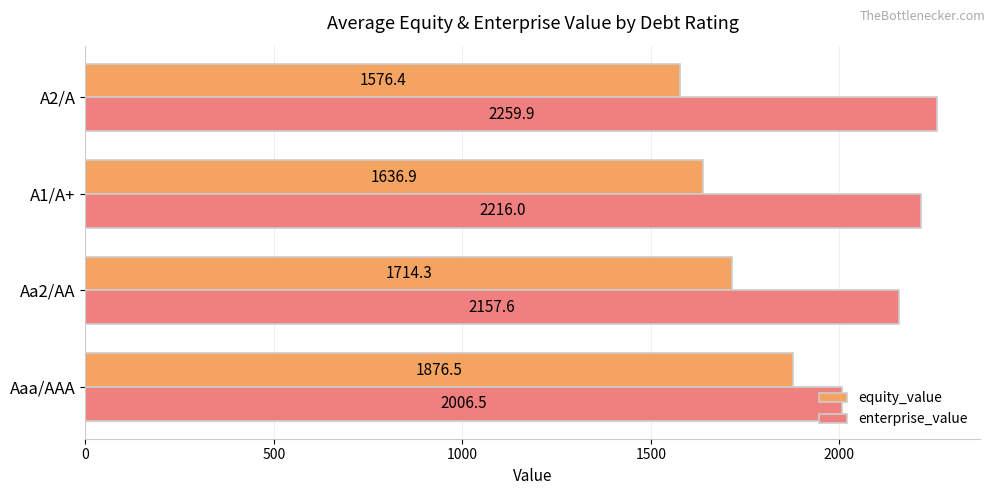

Which series has the largest total across all categories?

enterprise_value